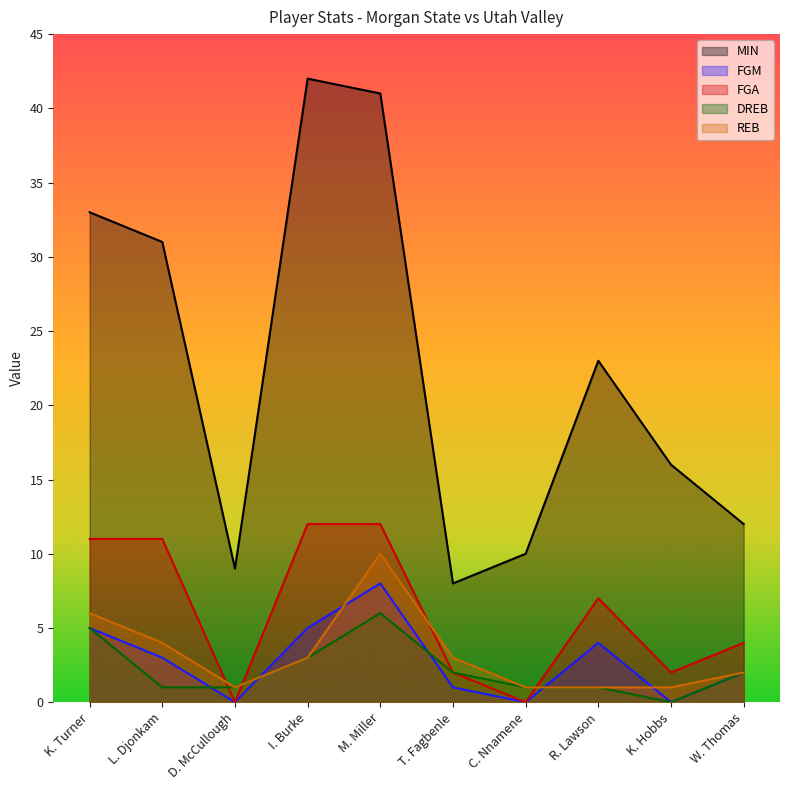

Does the chart display data point markers on the line(s)?

No